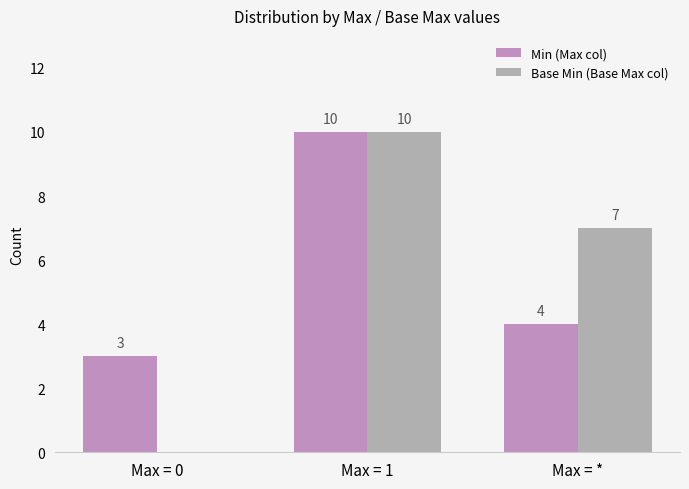

How many groups of bars are there?

3